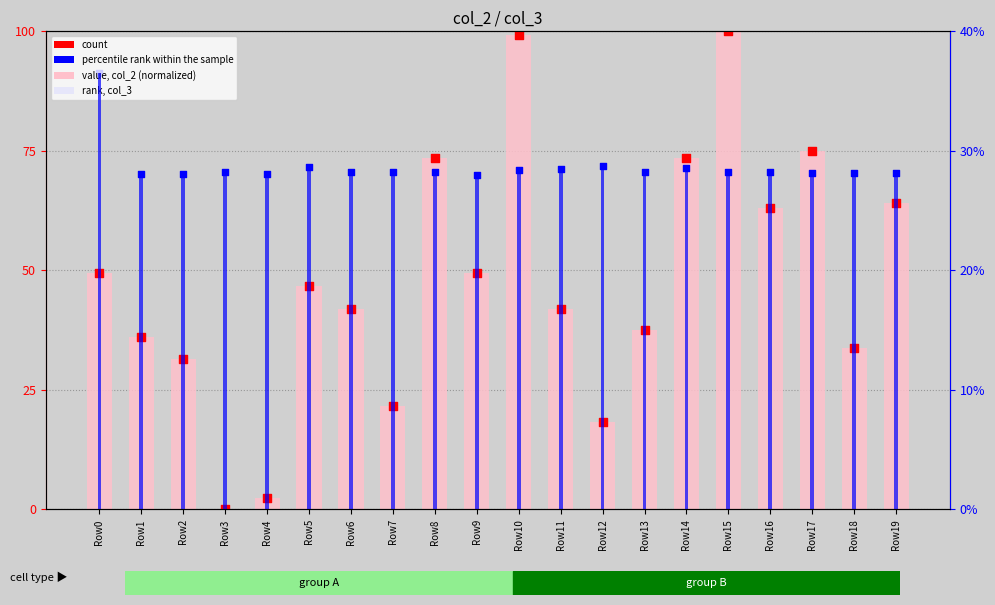

Which series has the largest total across all categories?

rank, col_3